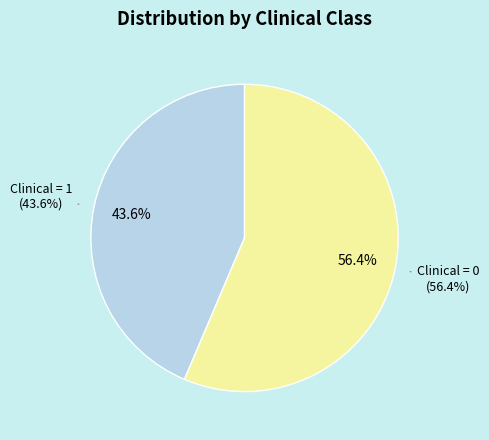

Which slice is the largest?

Clinical 0